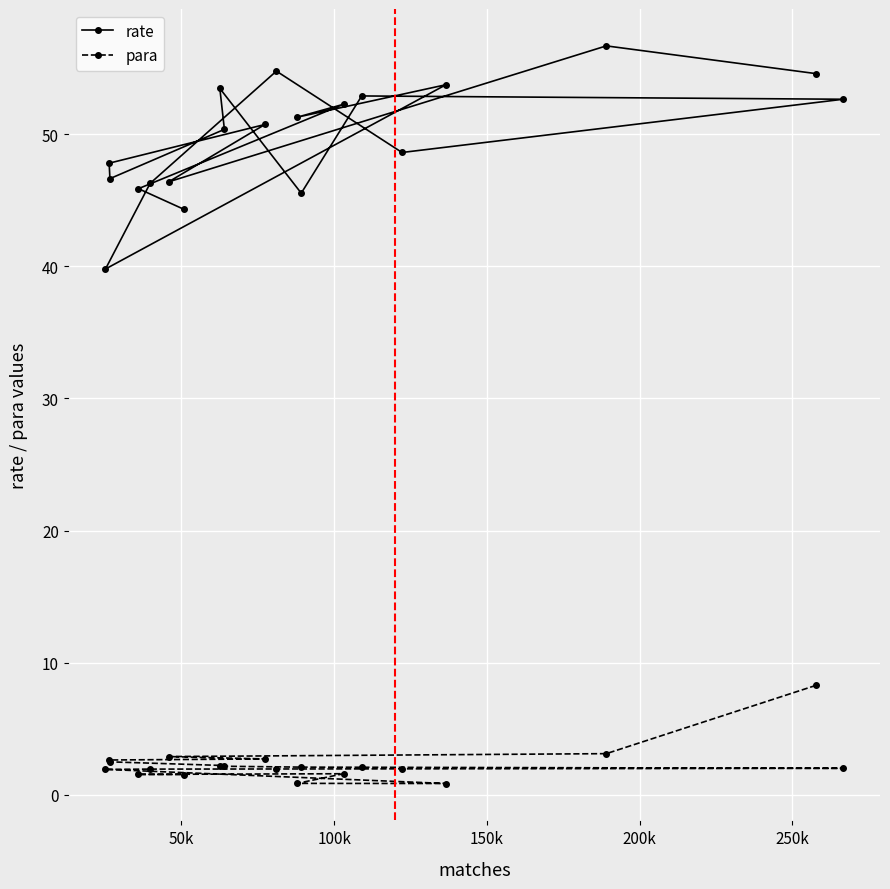

In para, how many points are lower than both neighbors (excluding endpoints)?

1